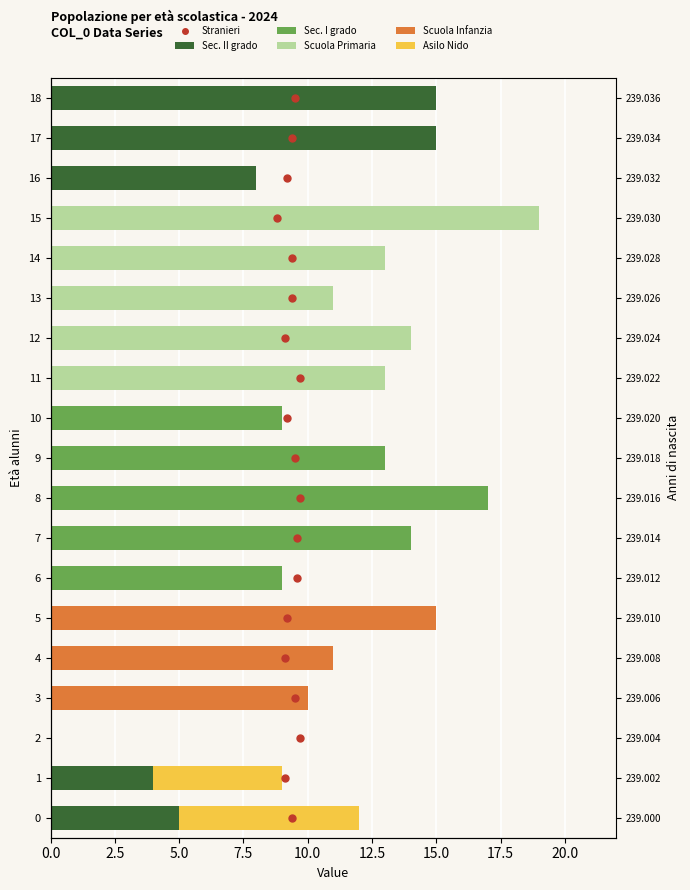

Which series reaches the maximum Y coordinate?

Scuola Primaria